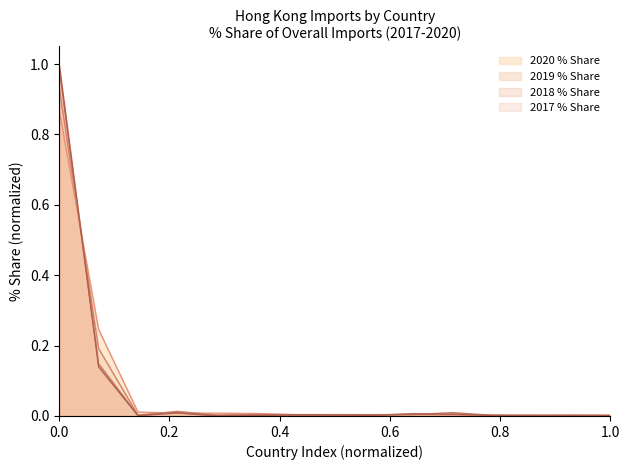

Which series has the largest range (max minus min)?

2017 % Share